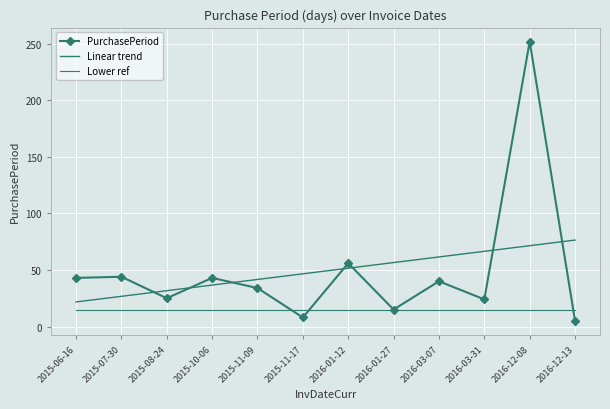

Between 2015-08-24 and 2016-03-31, which is larger?

2015-08-24